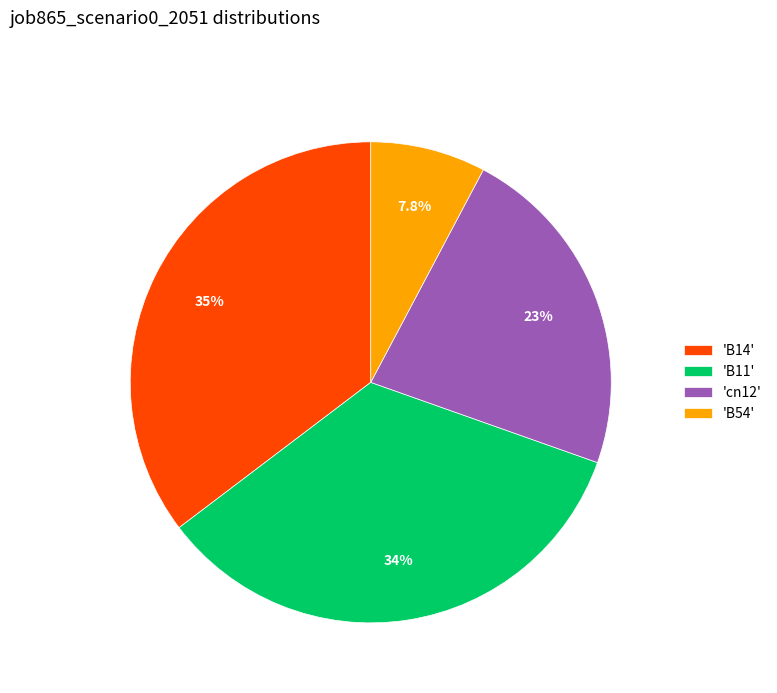

What portion of the pie excludes 'B14'?

64.7%